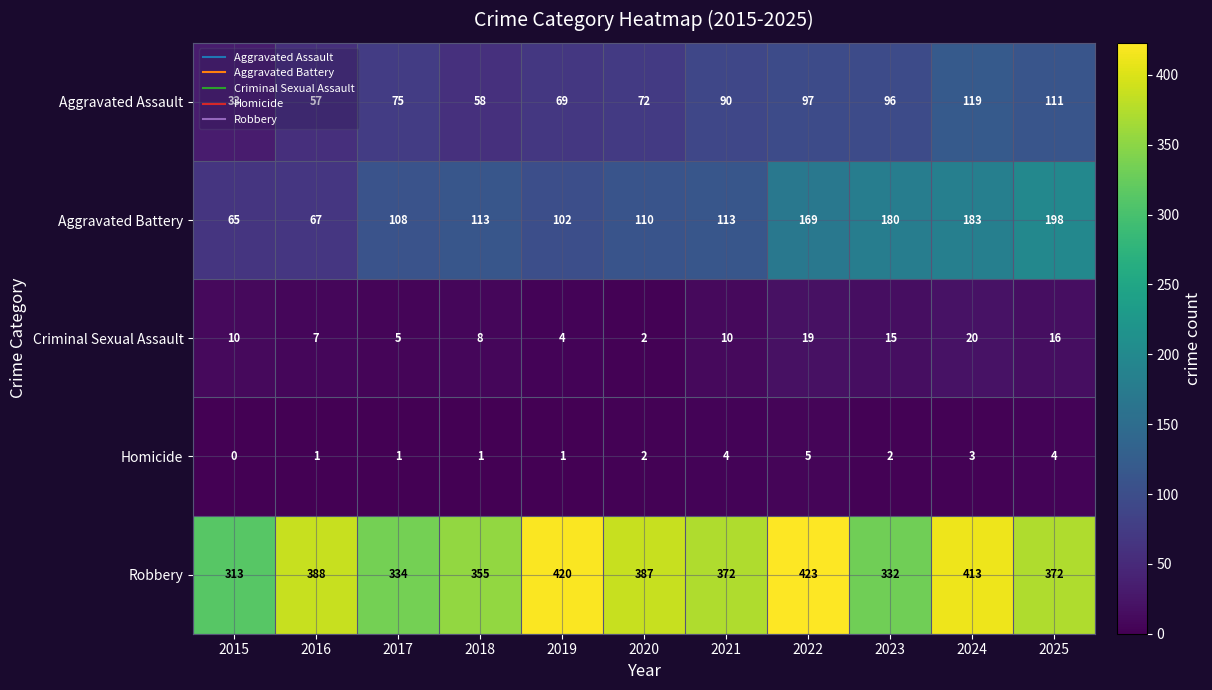

Rank the series at 2023 from highest to lowest value.

Robbery, Aggravated Battery, Aggravated Assault, Criminal Sexual Assault, Homicide